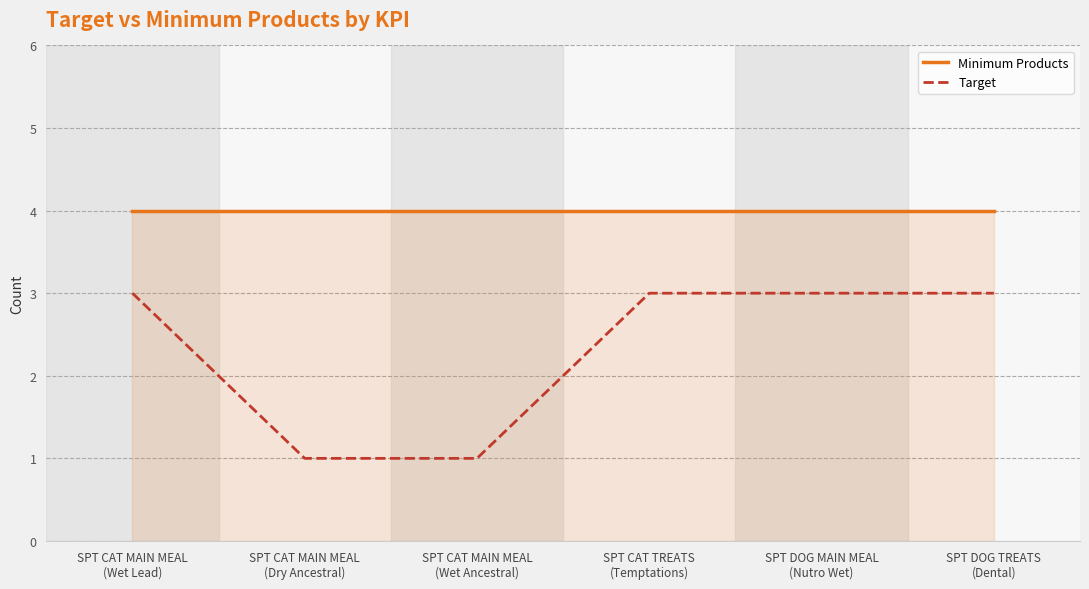

List the series in order of their peak value, lowest first.

Target, Minimum Products